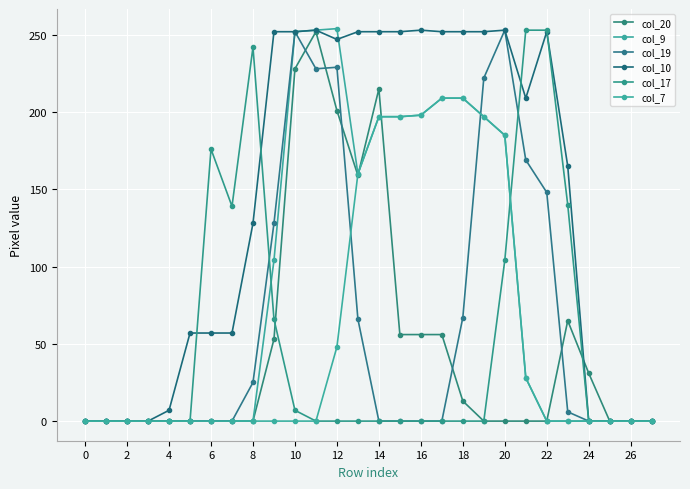

What is the sum of all col_9 values?

2443